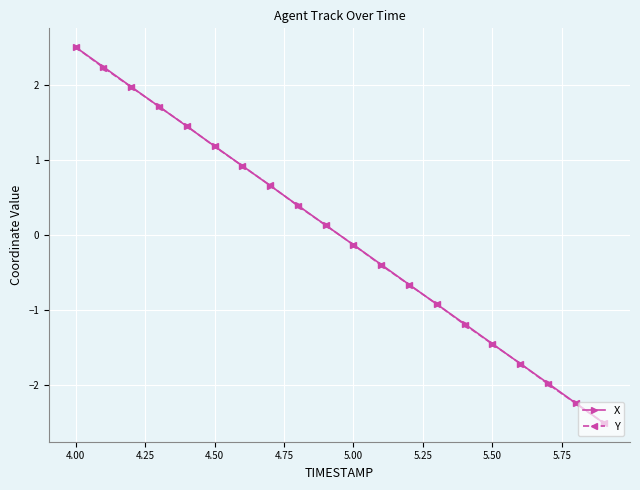

What is the value of the Y point at the 14th from the left?

-0.9